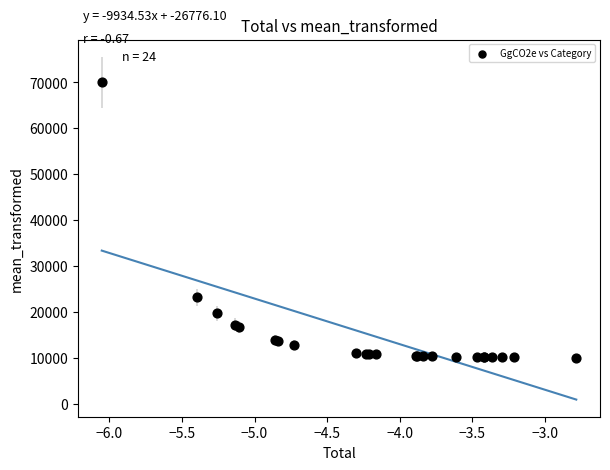

What Y value in the scatter plot is closest to 40016?

23173.0